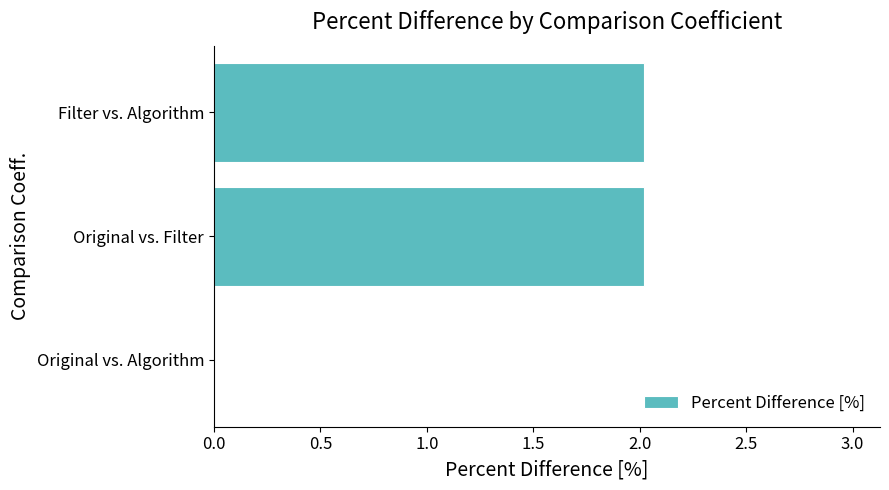

What is the approximate value at Filter vs. Algorithm?

2.0